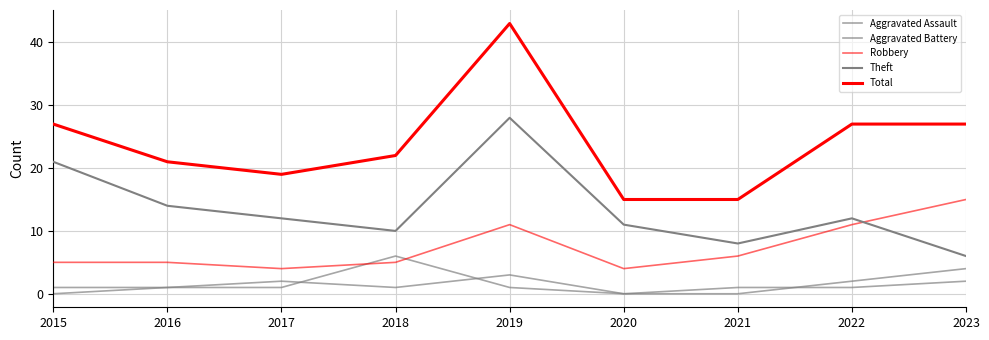

True or false: Total has a value of 19 at 2017.

True